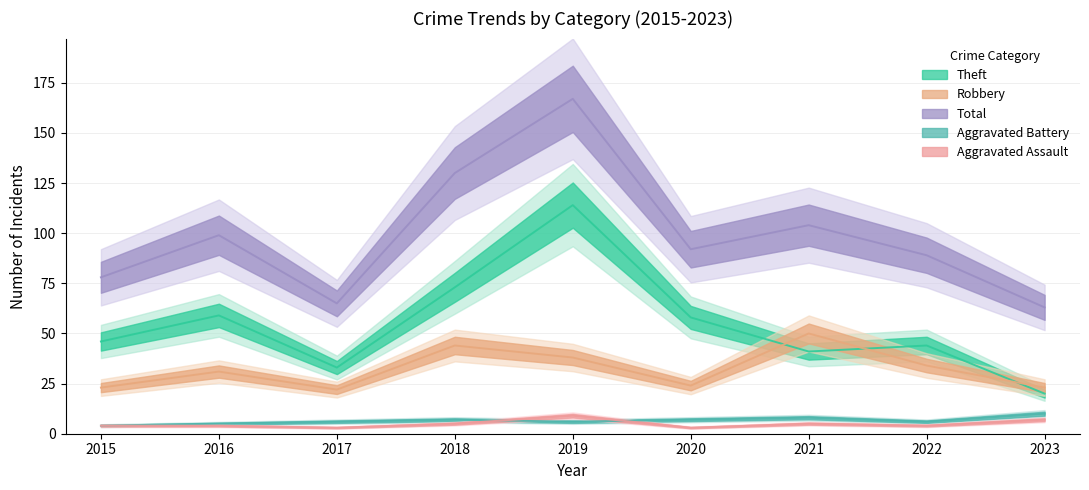

The value of Theft at 2023 is 20. True or false?

True